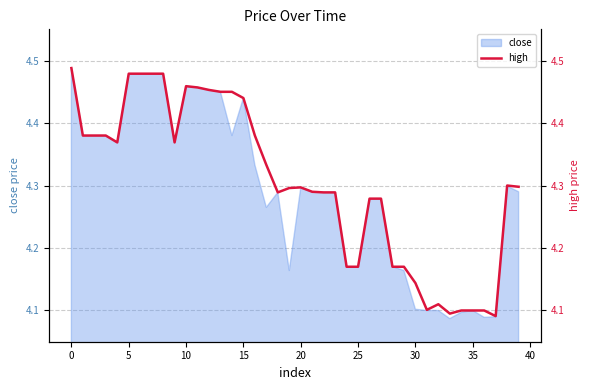

Is it true that the value at 37 is 4.1?

True